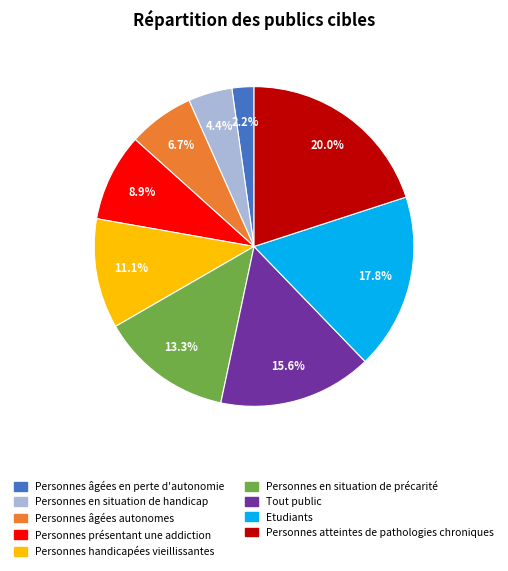

True or false: Personnes handicapées vieillissantes accounts for 11% of the total.

True